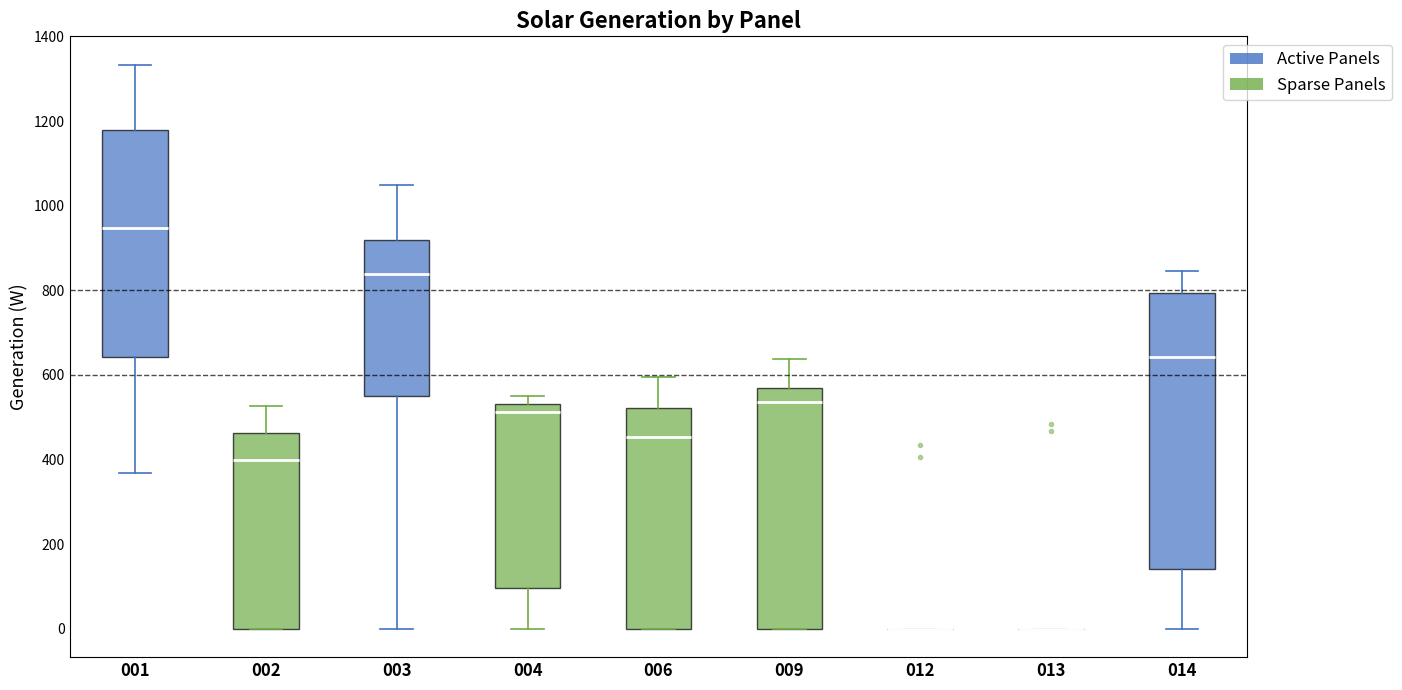

Which box is the tallest, from its lower edge to its upper edge?

014